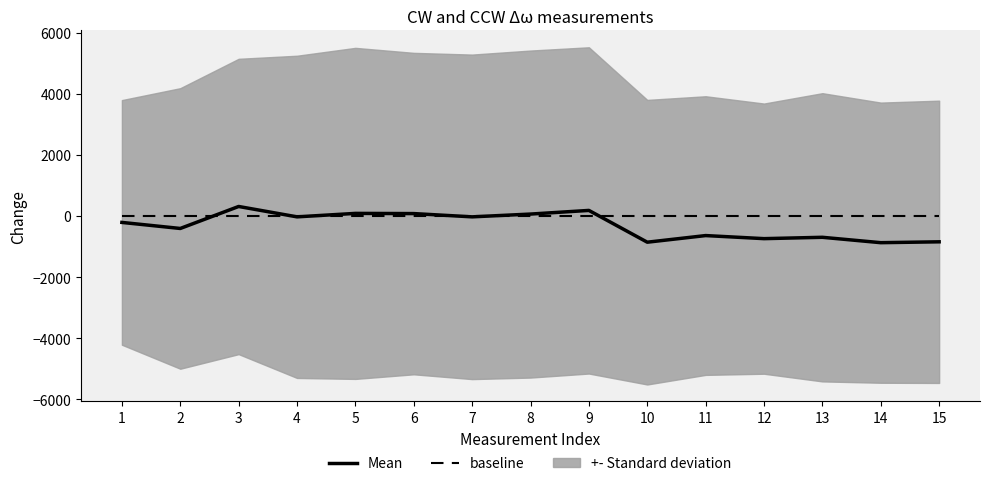

At which category does Mean reach its first local valley?

2